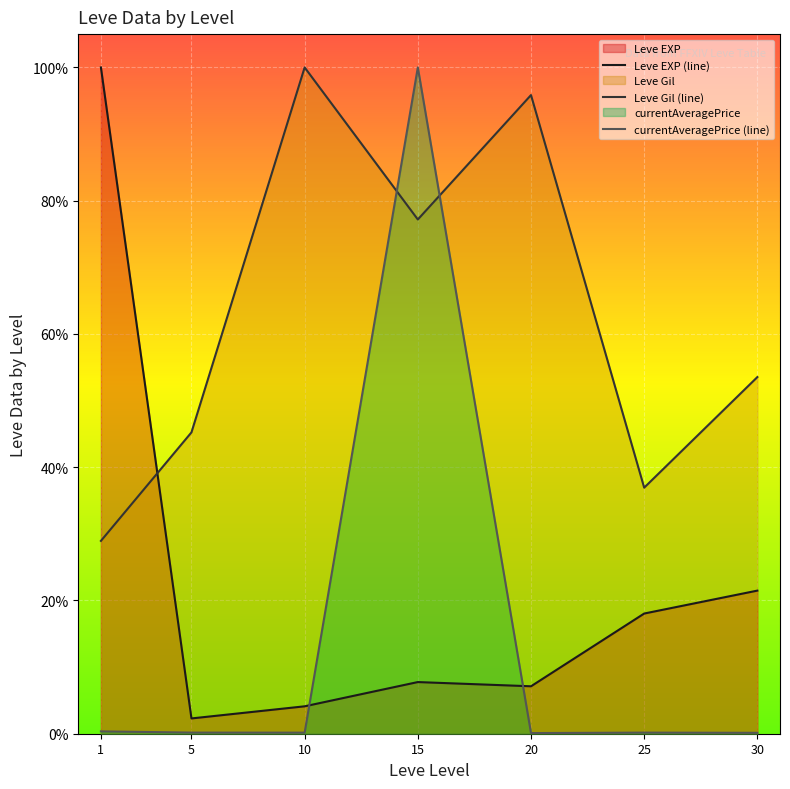

True or false: currentAveragePrice (line) has a value of 0.0 at 1.

False